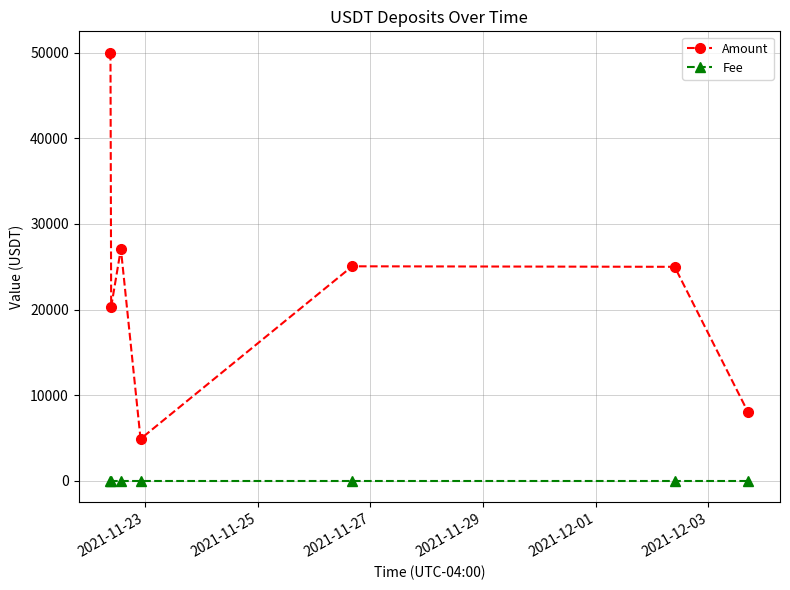

How many interior local peaks does the Amount series have?

2